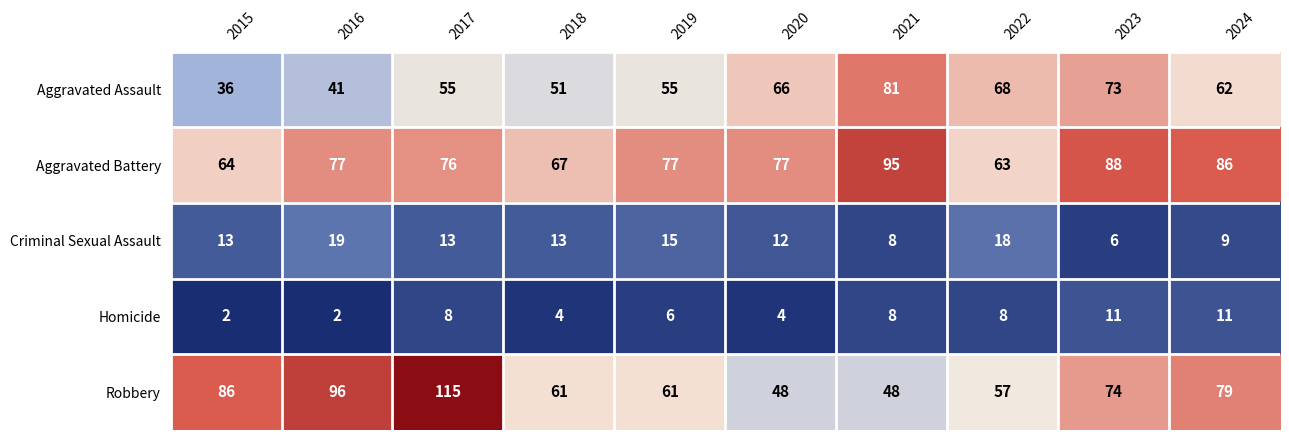

At how many categories does at least one series exceed 24?

10